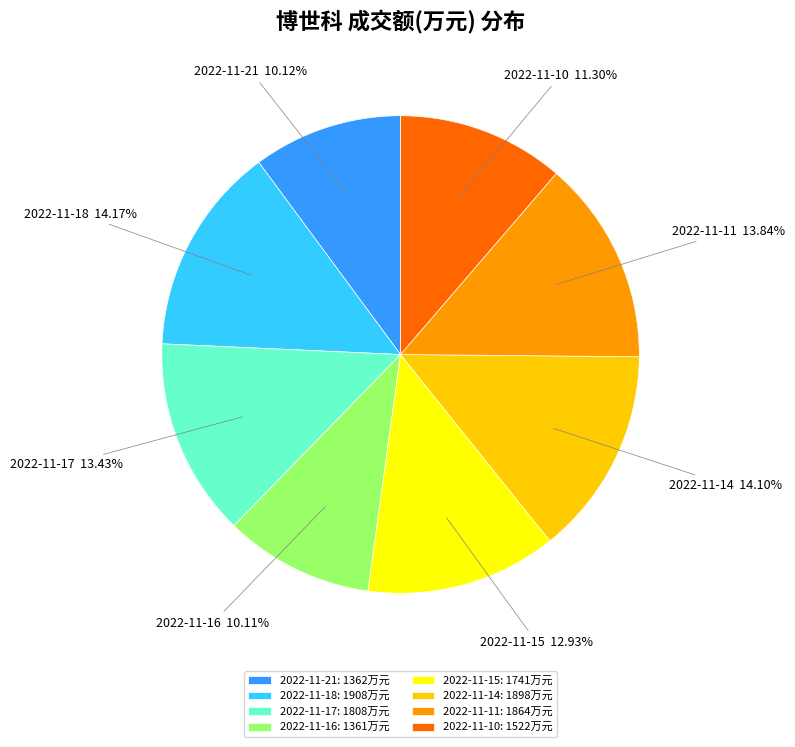

Is the sum of 2022-11-15 and 2022-11-16 greater than half?

No